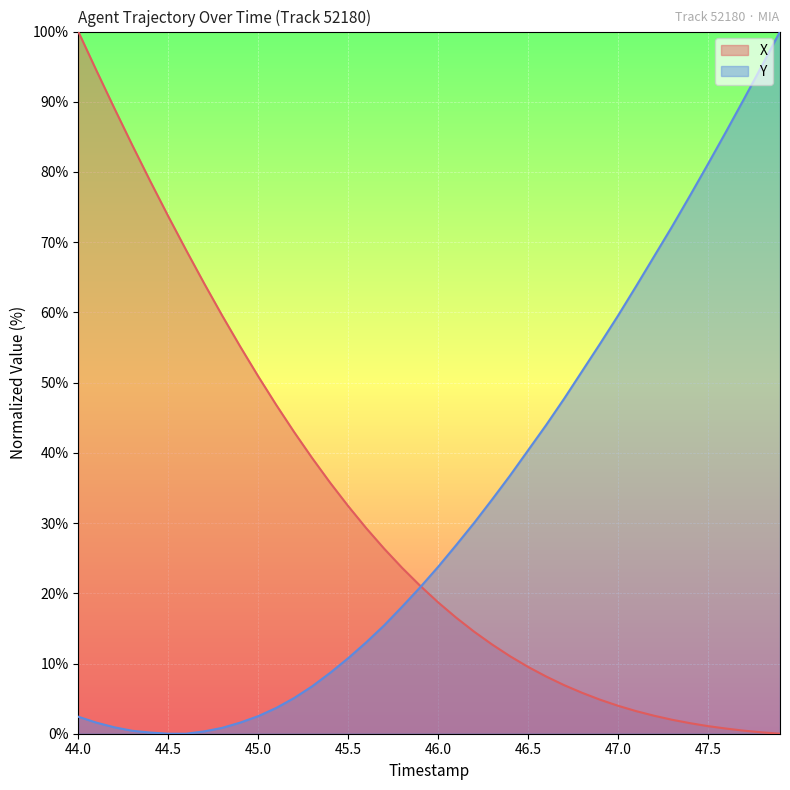

What is the maximum value shown in the chart?

100.0